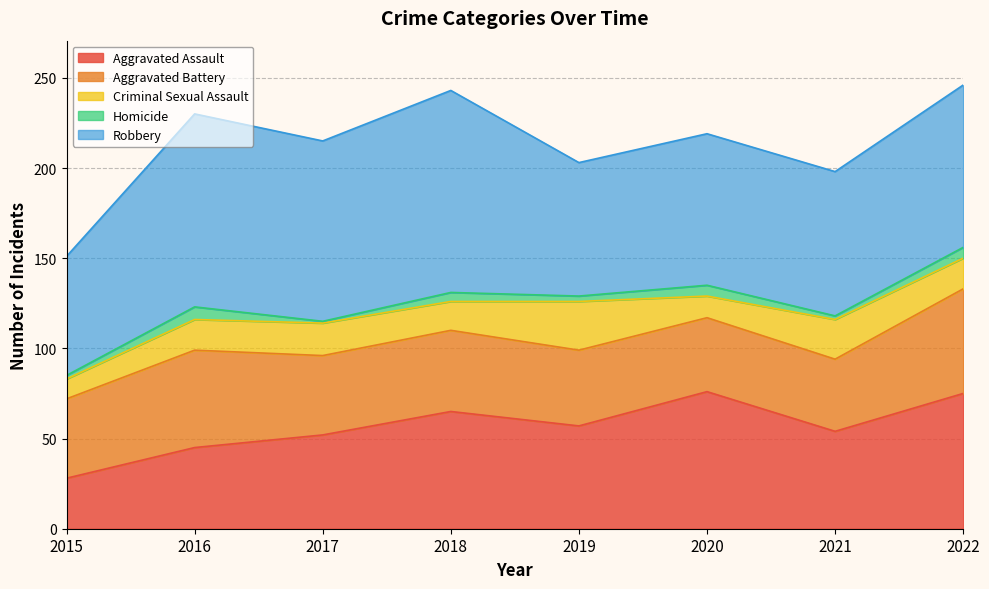

True or false: Robbery has more than 0 points higher than both neighbors.

True